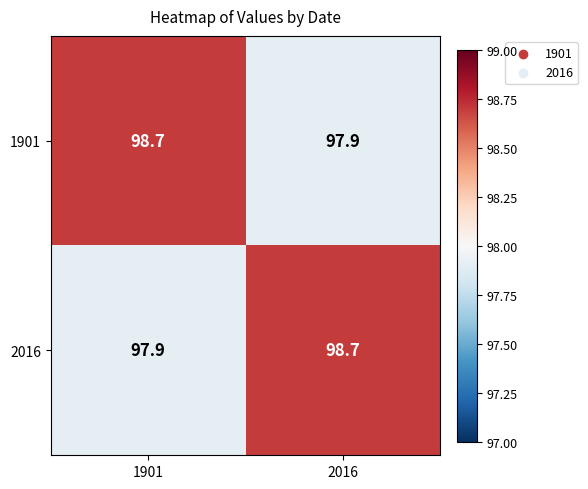

Reading left to right, list all the values displayed in this chart.

1901: 98.7	97.9
2016: 97.9	98.7